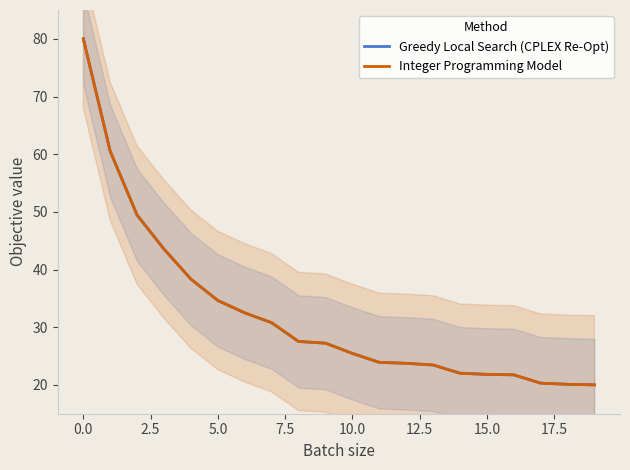

Does the chart display data point markers on the line(s)?

No